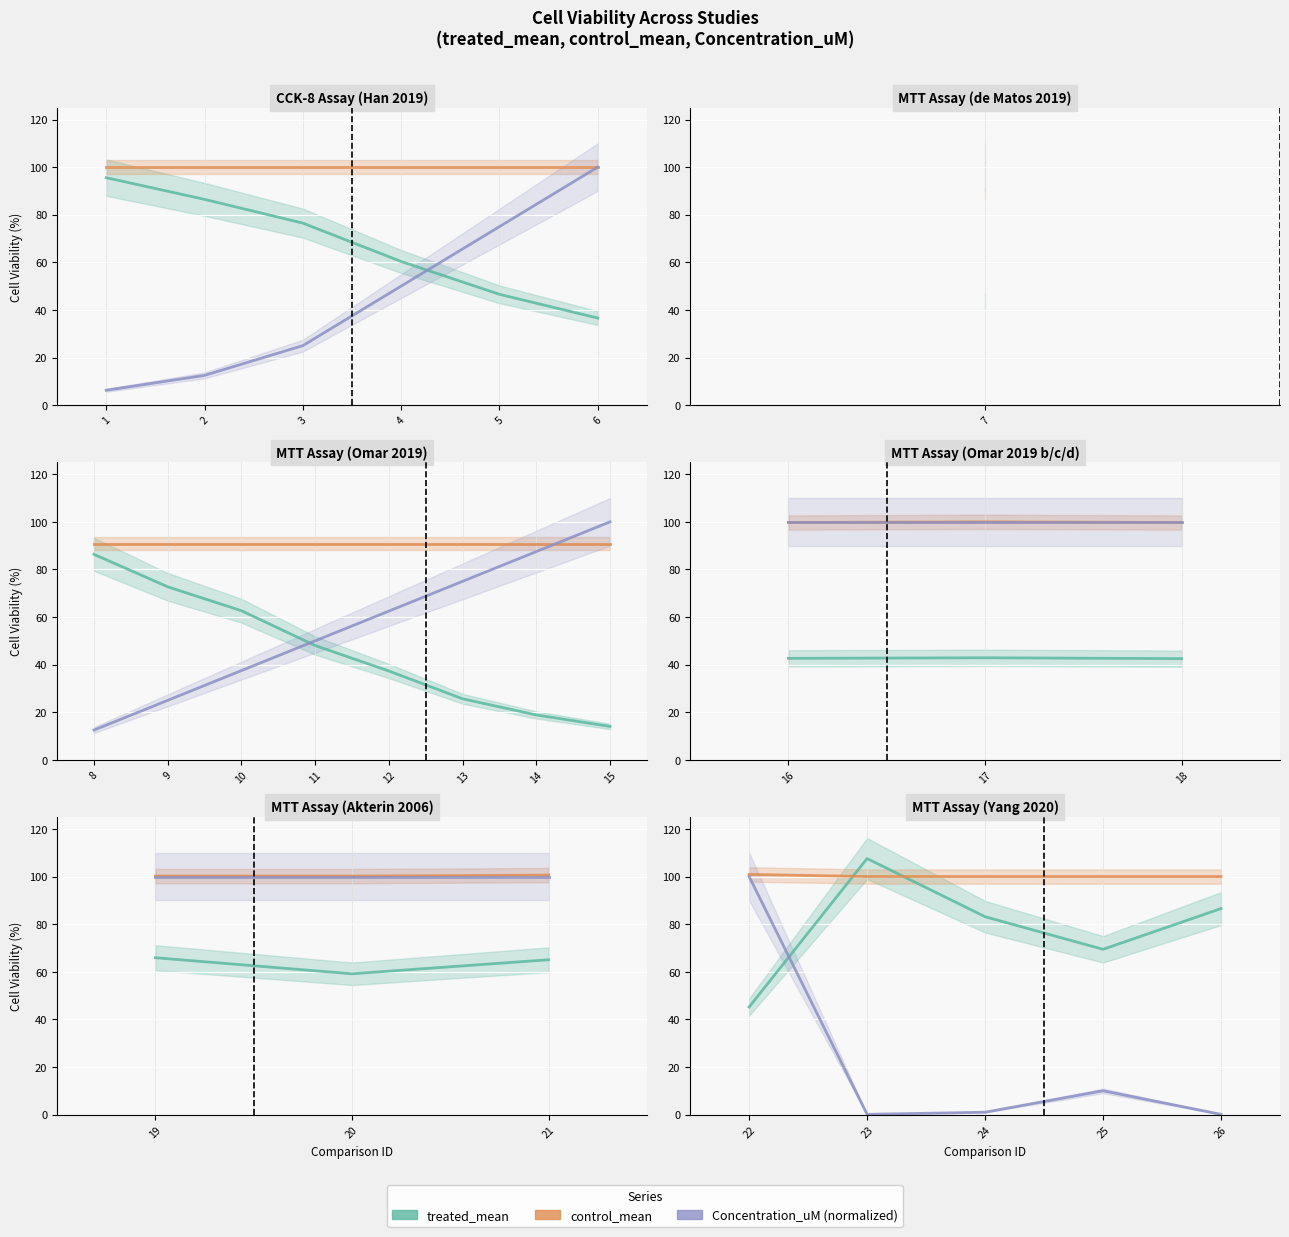

Count the number of data series in this chart.

3